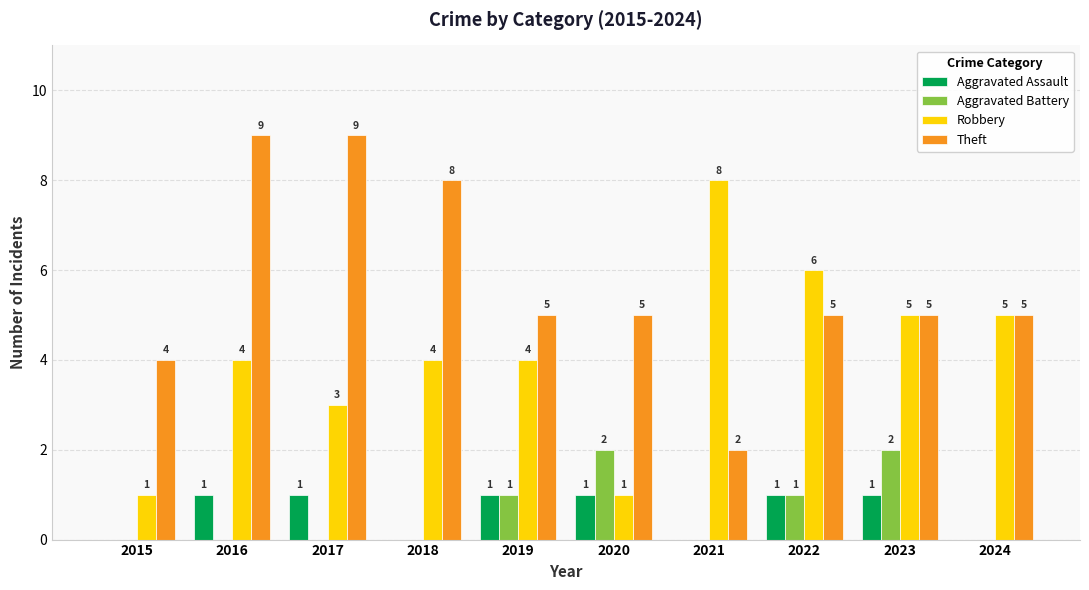

Read the Aggravated Battery value at 2022.

1